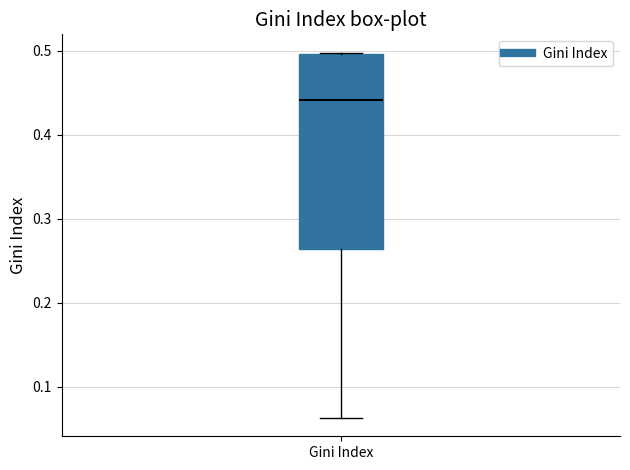

Read this box plot against the y-axis: the position of the median line, the range covered by the box, and the ends of both whiskers. The values are not printed on the chart, so give them approximately, as read against the axis.

median 0.44, box 0.26 to 0.50, whiskers 0.06 to 0.50